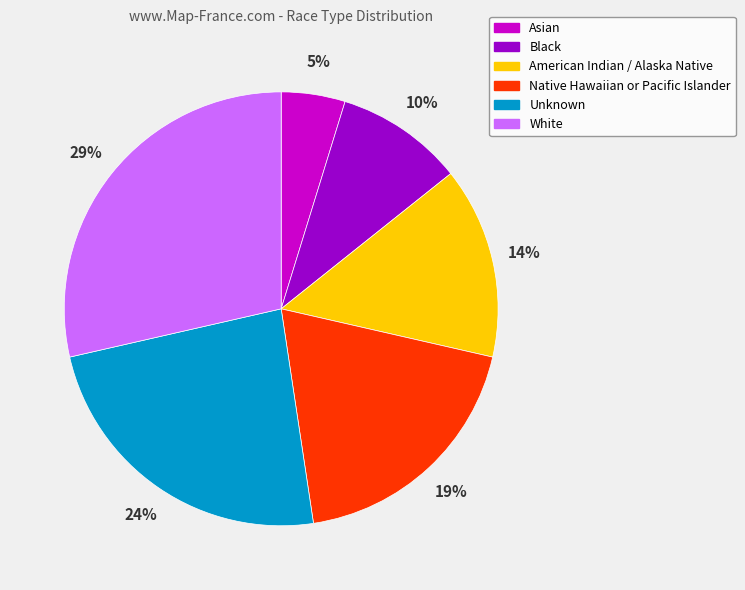

How many slices are in this pie chart?

6